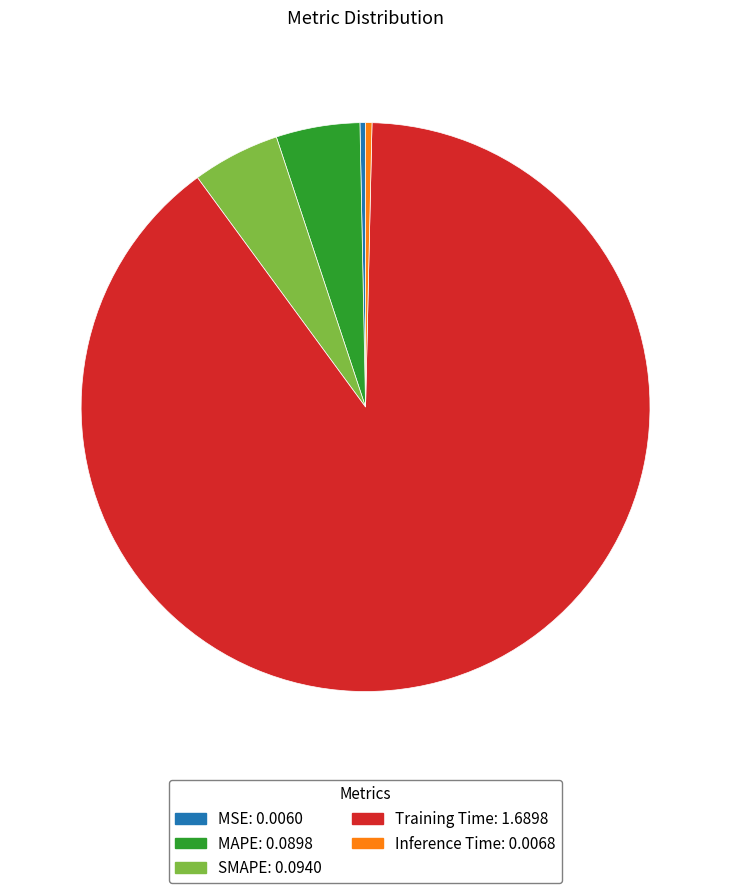

Is MSE the majority of the pie?

No